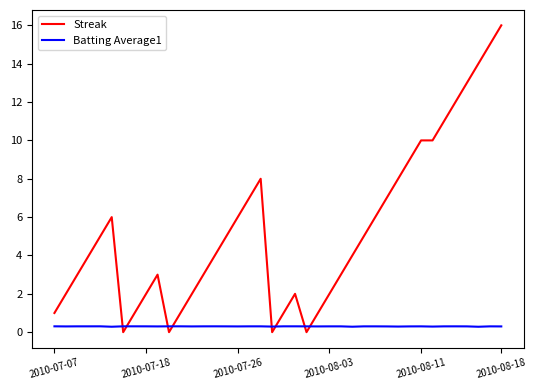

What is the maximum value for Batting Average1?

0.3